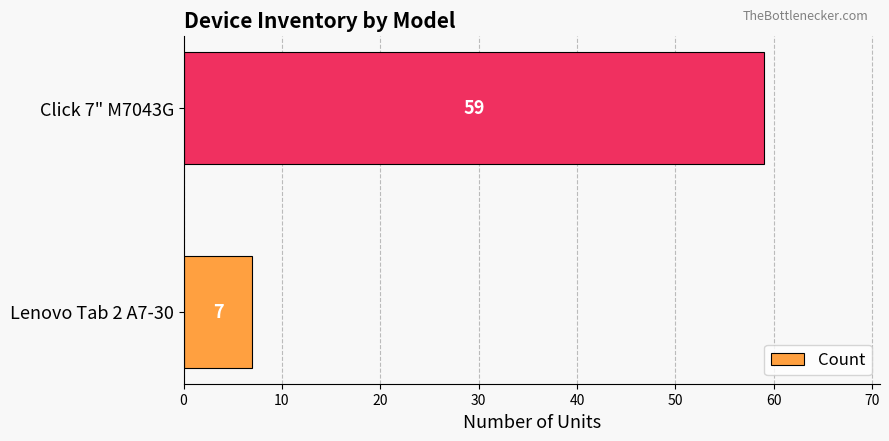

What is the difference between the values at Click 7" M7043G and Lenovo Tab 2 A7-30?

52